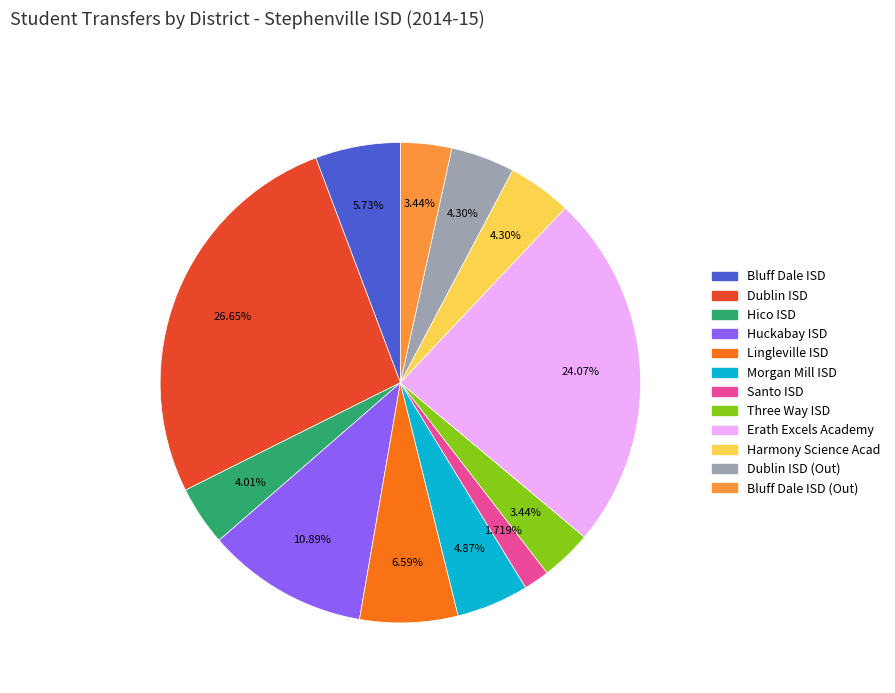

Count the number of slices in the pie.

12